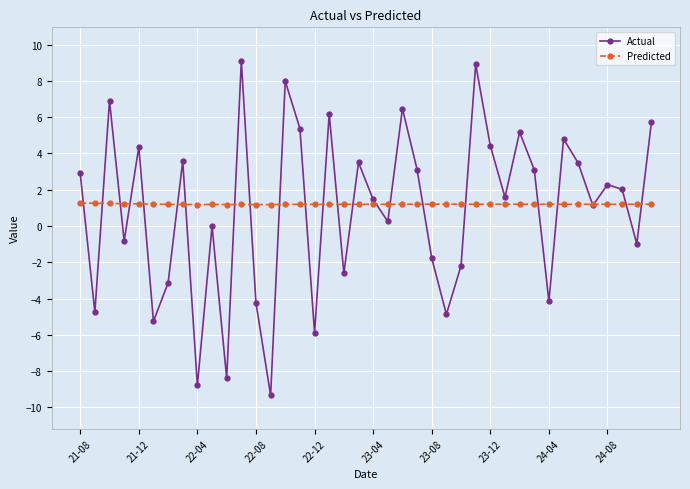

Which series has the largest range (max minus min)?

Actual